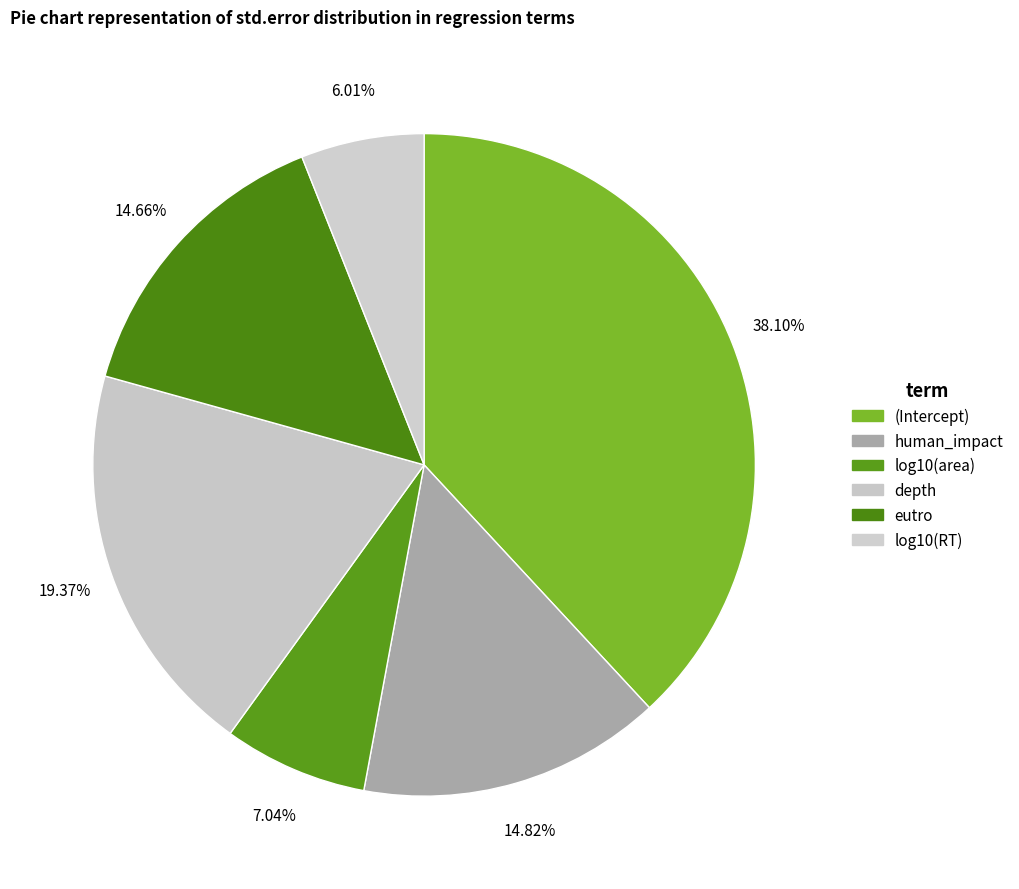

Is it true that depth is 33% of the pie?

False